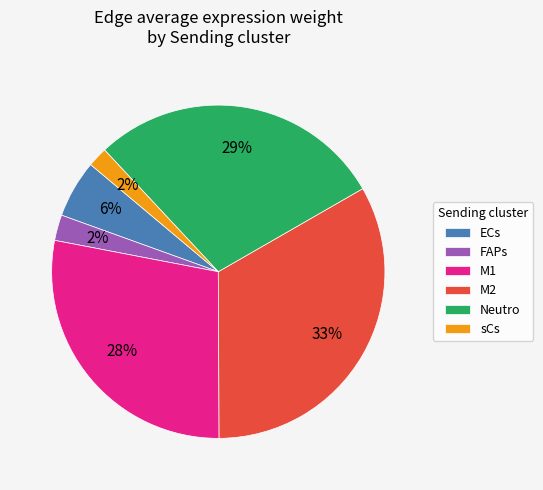

Which has a higher value, M2 or ECs?

M2